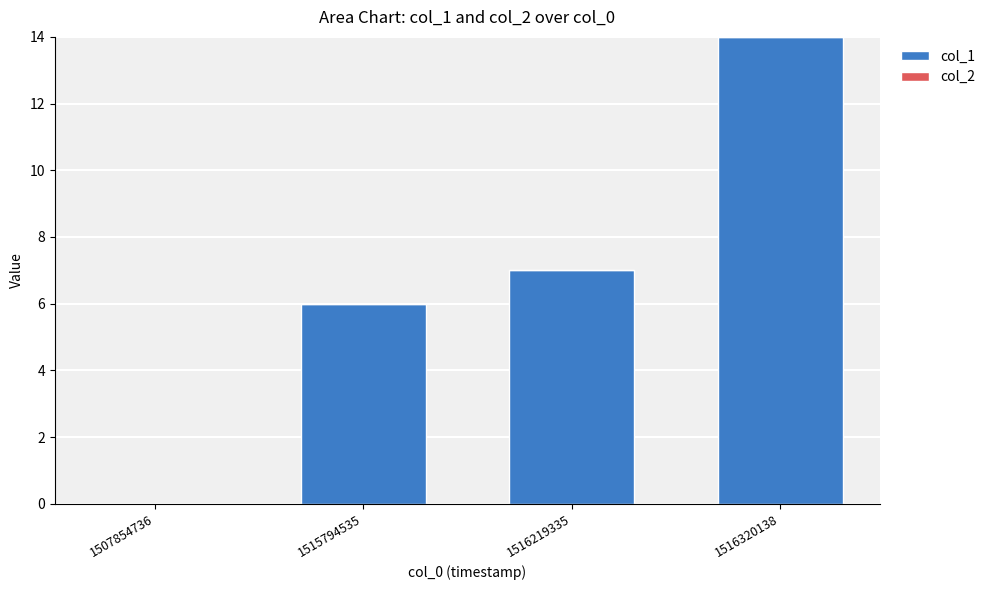

The value at 1515794535 is 9. True or false?

False